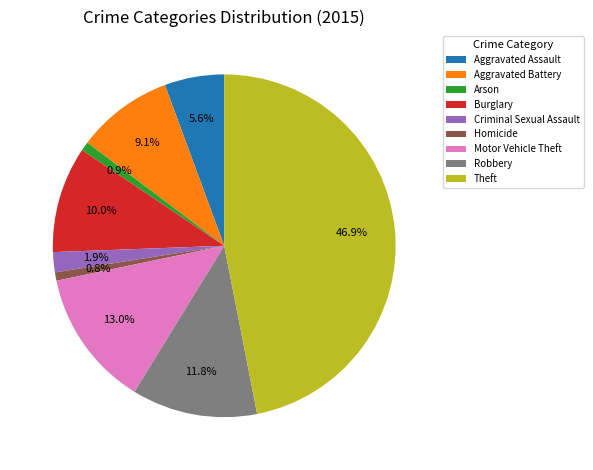

What is the ratio of the value at Aggravated Assault to the value at Motor Vehicle Theft?

0.4